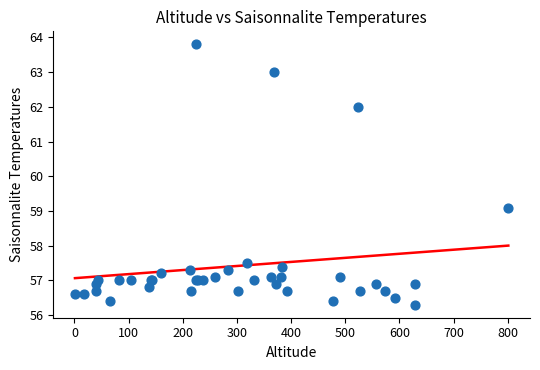

What Y value in the scatter plot is closest to 60?

59.1